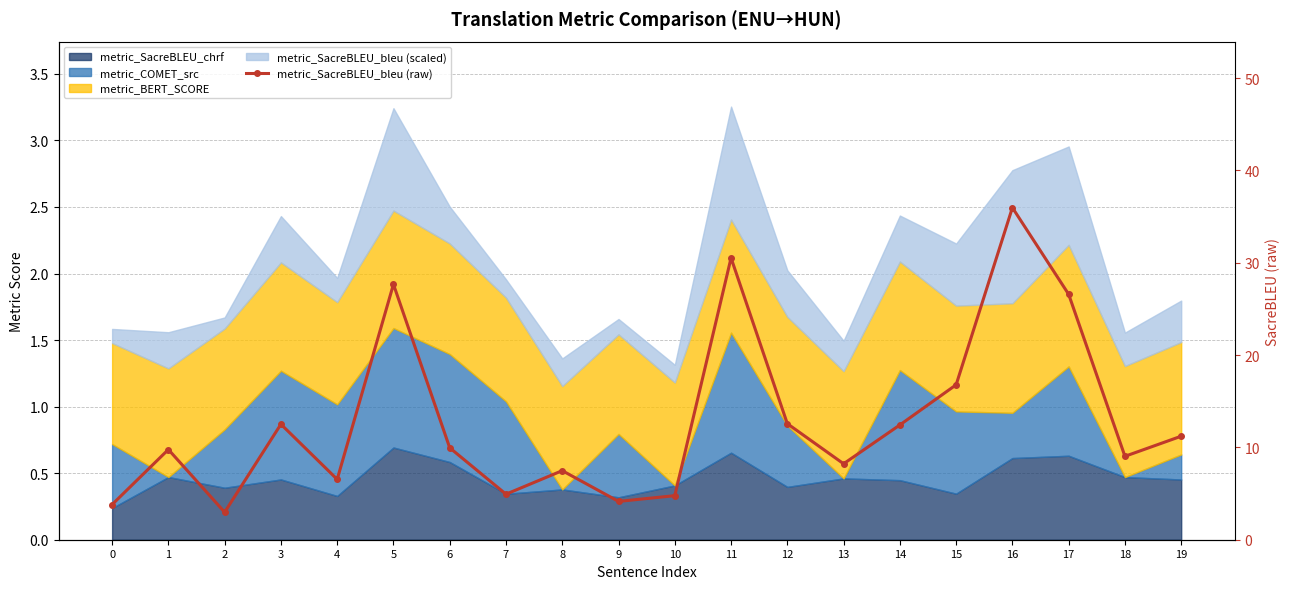

Read the value at 5.

27.7